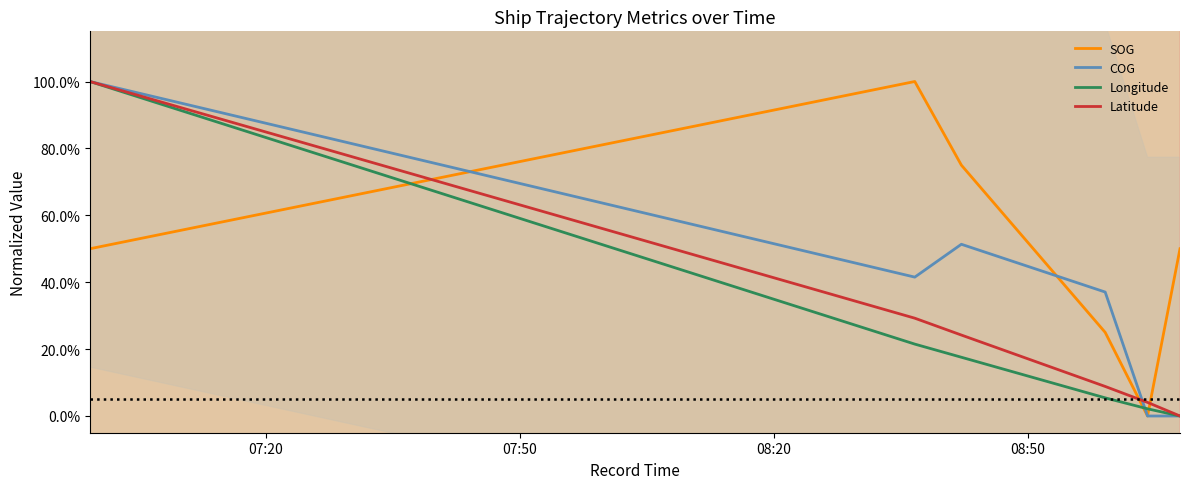

How many lines are shown in the chart?

4